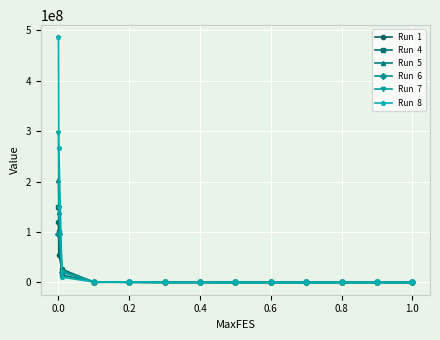

What is the maximum value shown in the chart?

486192782.6